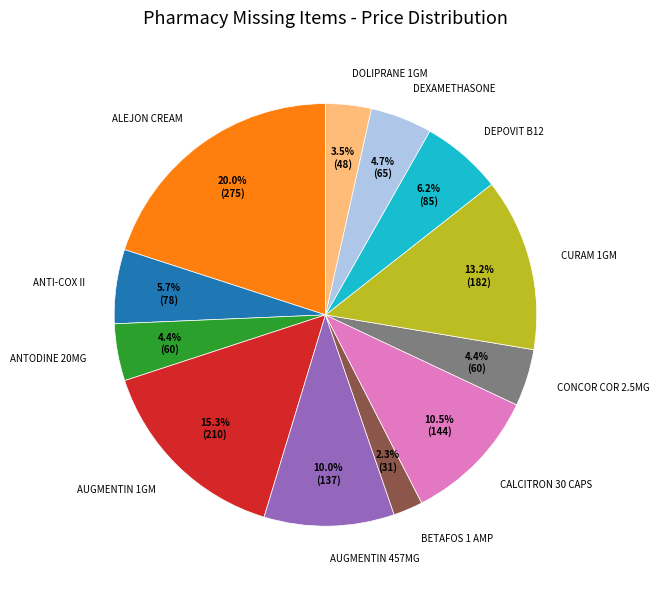

How many segments does this pie chart have?

12